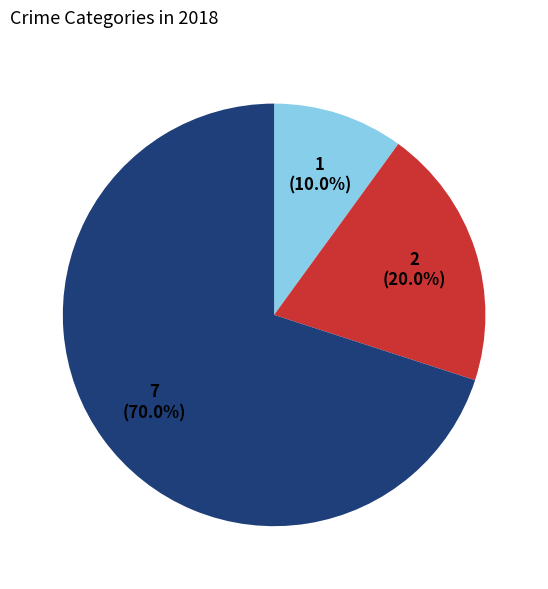

How many slices are in this pie chart?

3